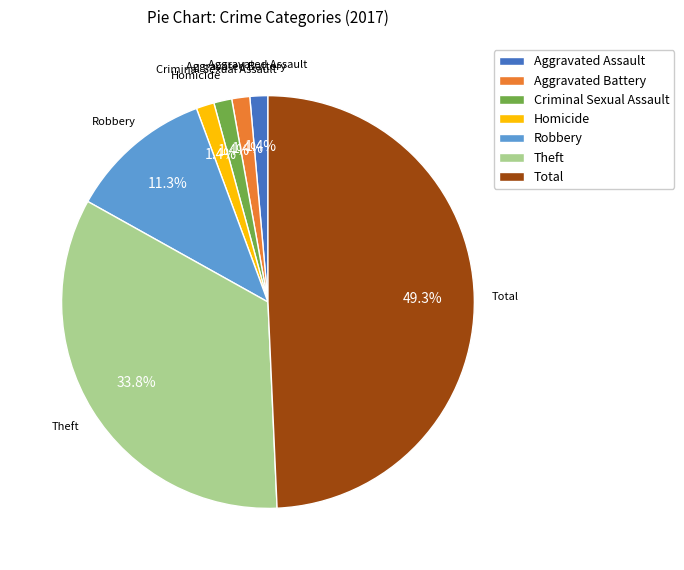

What is the largest slice in the pie chart?

Total